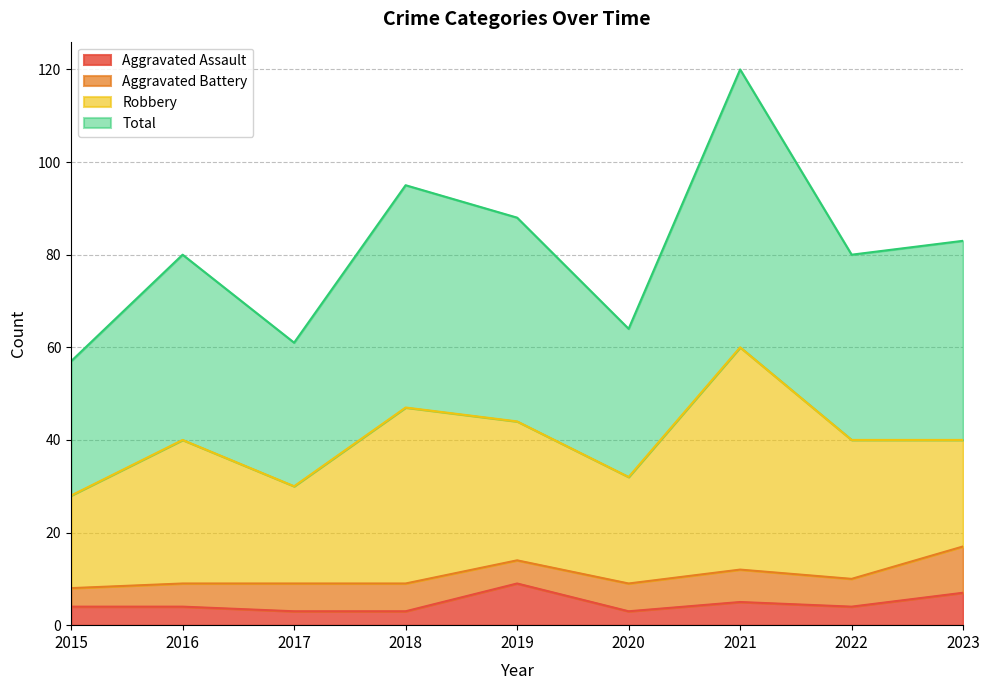

At how many categories does at least one series exceed 21?

9